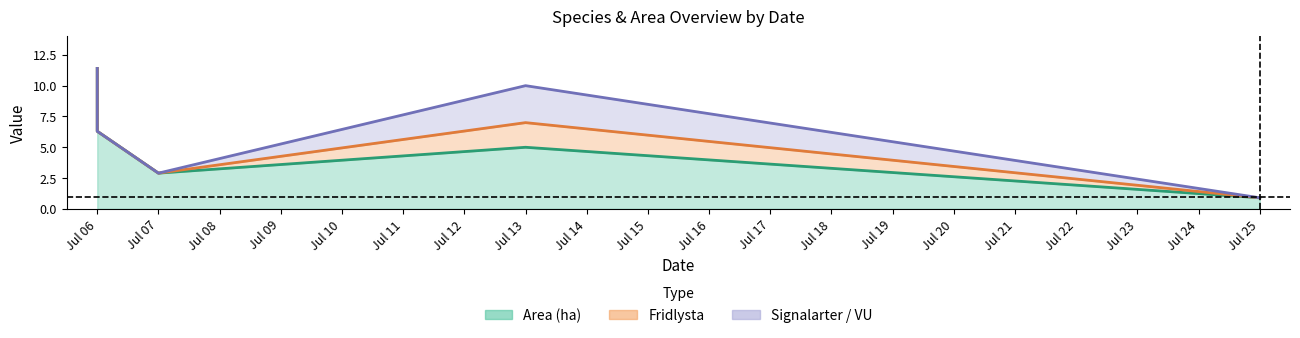

True or false: VU and Rödlistade intersect in this chart.

False